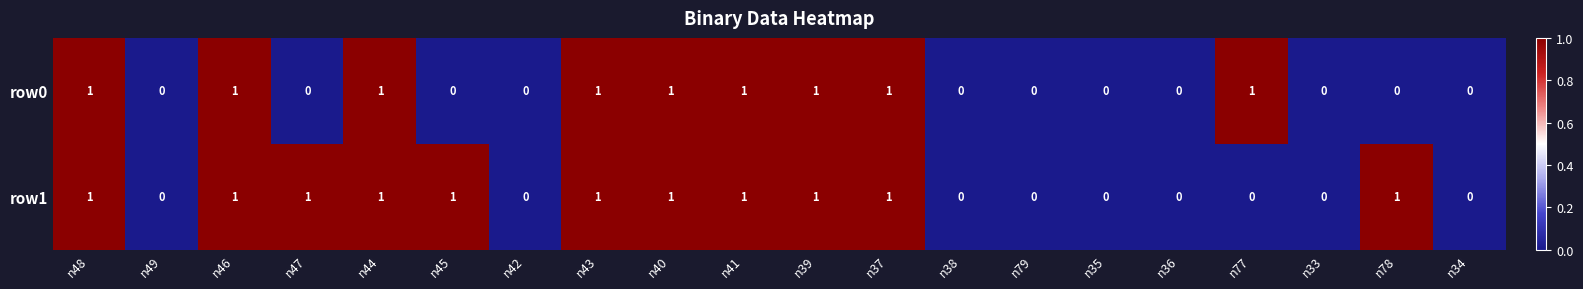

What is the sum of all row1 values?

11